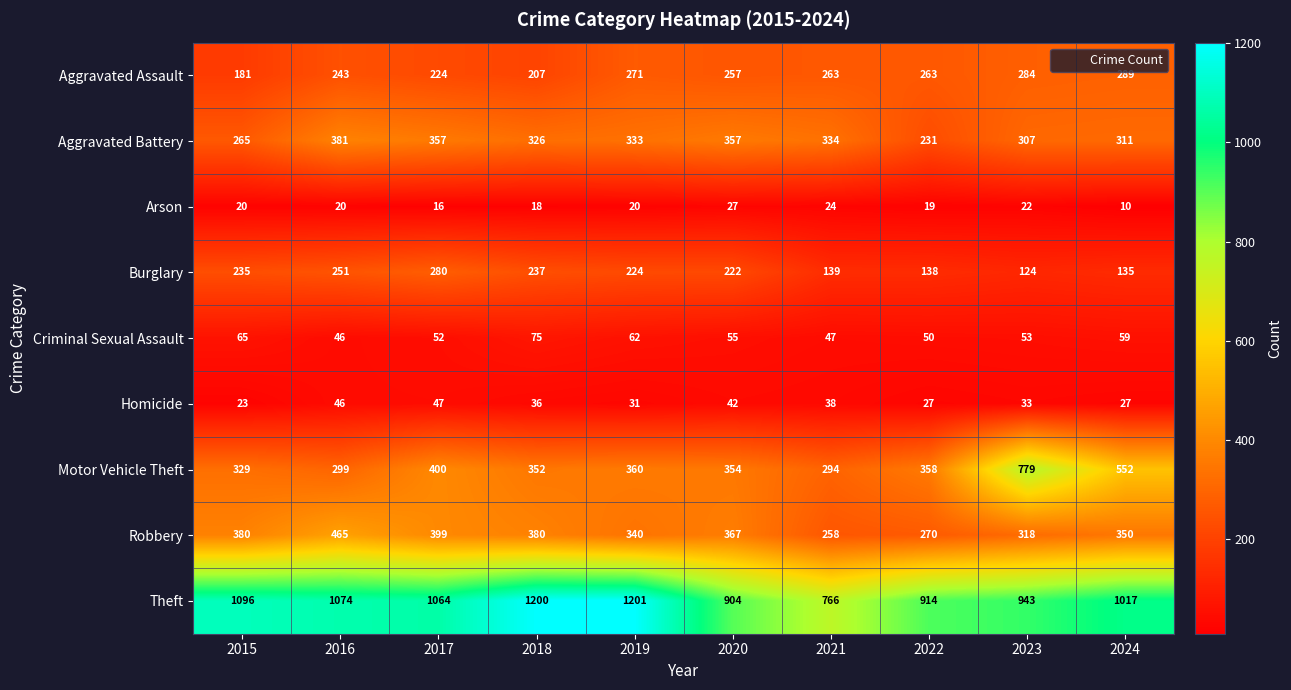

Which series changed the most between 2018 and 2021?

Theft